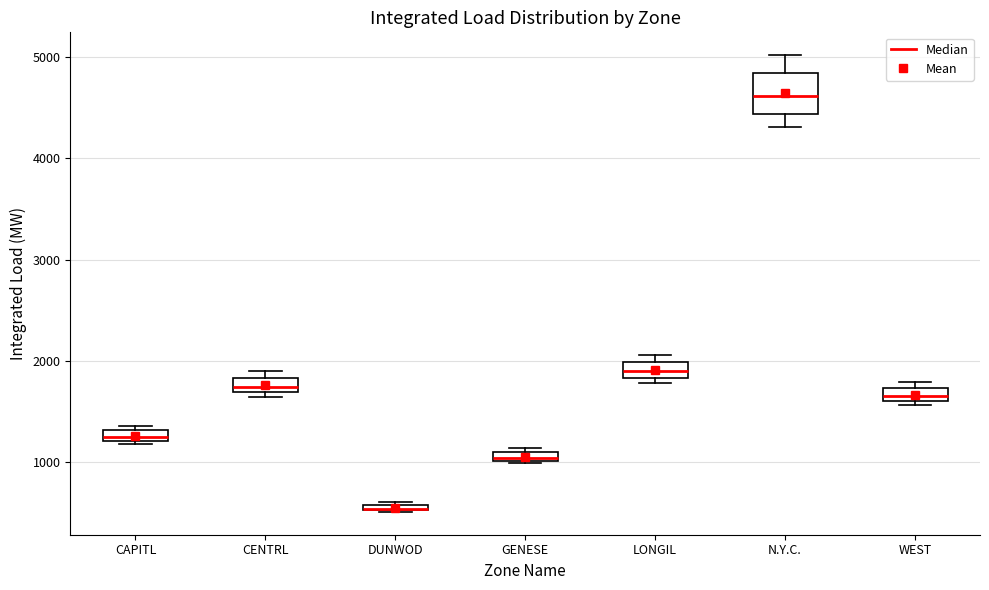

Which box is the tallest, from its lower edge to its upper edge?

N.Y.C.